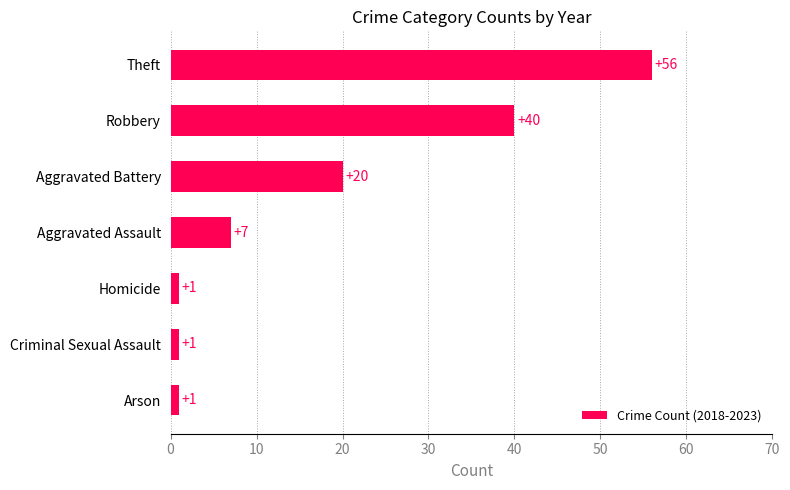

Where is the data nearest to the value 28?

Aggravated Battery